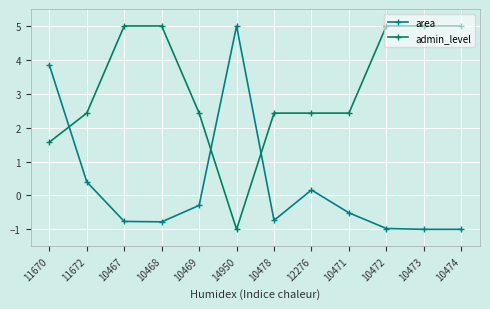

What is the value of the area point at the 8th from the left?

0.2